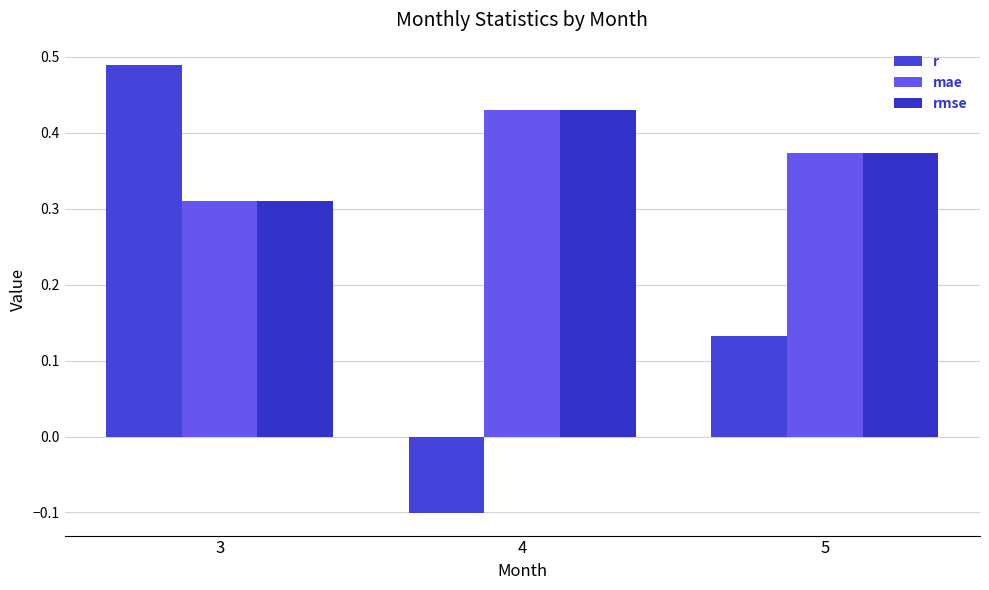

Rank the categories by rmse value from highest to lowest.

4, 5, 3